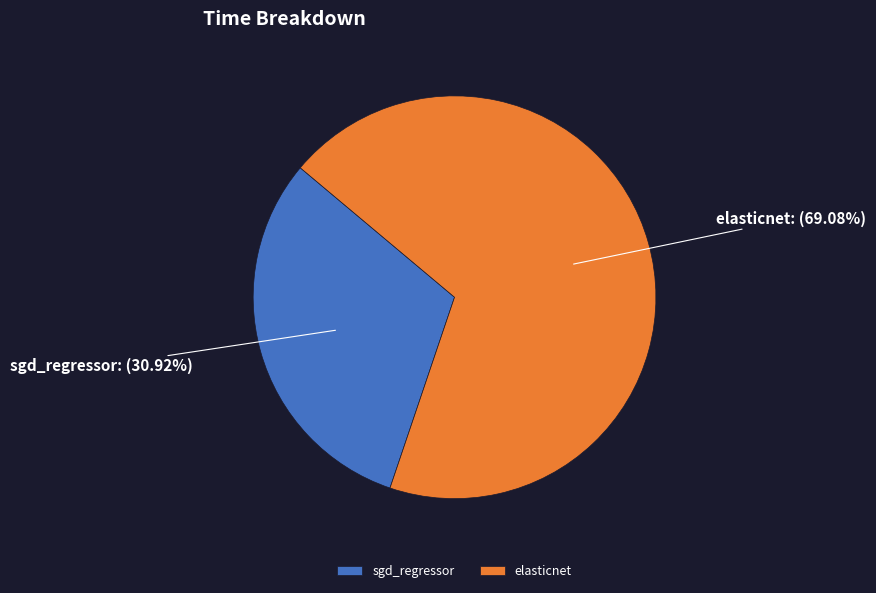

To the nearest percent, what is the difference between the largest and smallest slice percentages?

38%